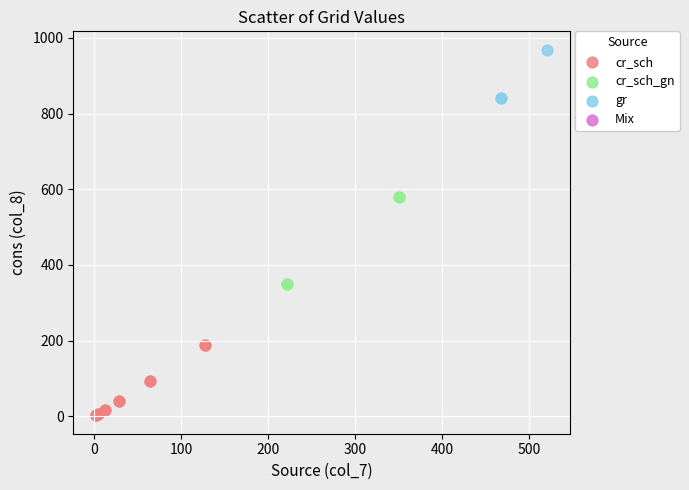

Which series reaches the maximum Y coordinate?

gr